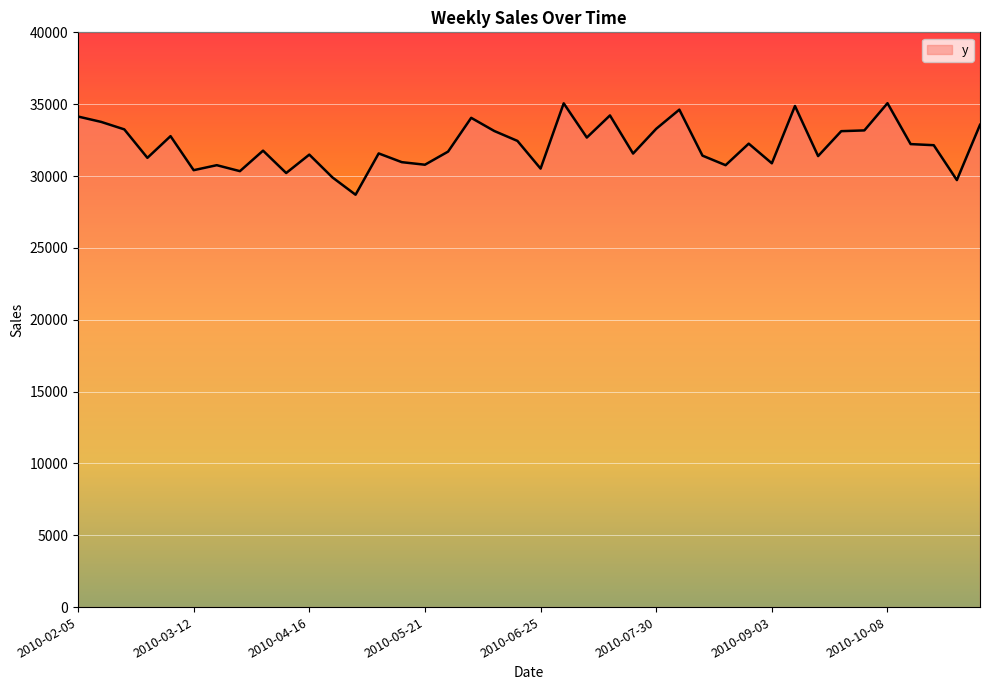

What is the greatest value displayed?

35068.0